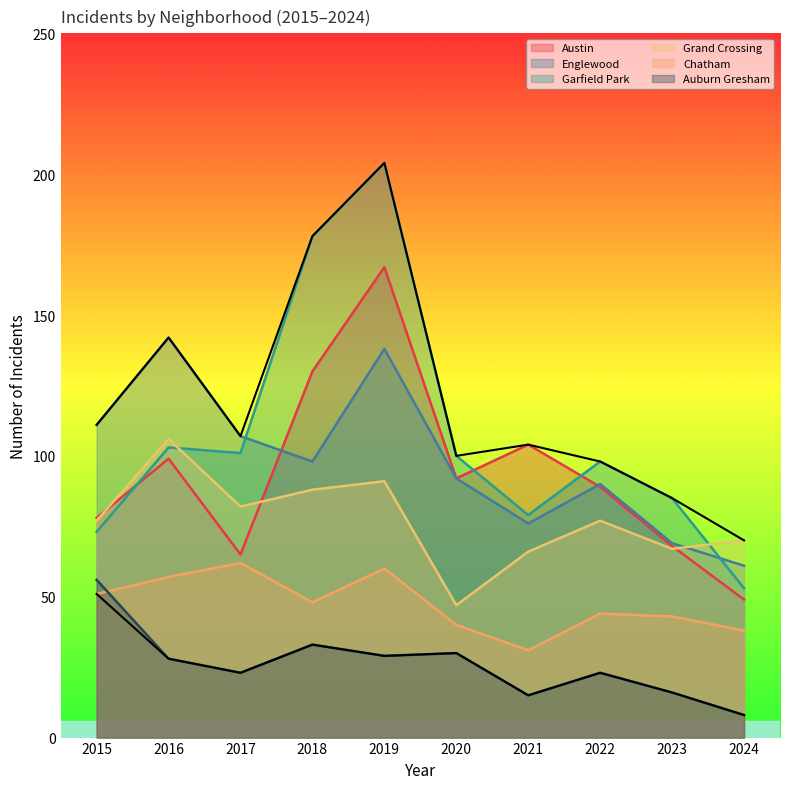

Between 2020 and 2016, which is larger?

2016